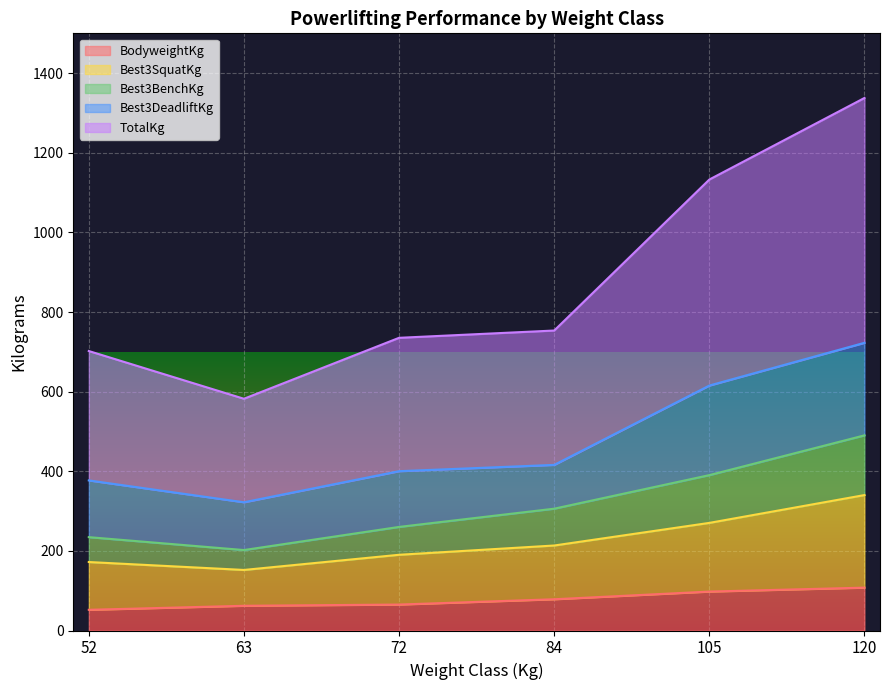

Is it true that Best3SquatKg equals 270.3 at 105?

True